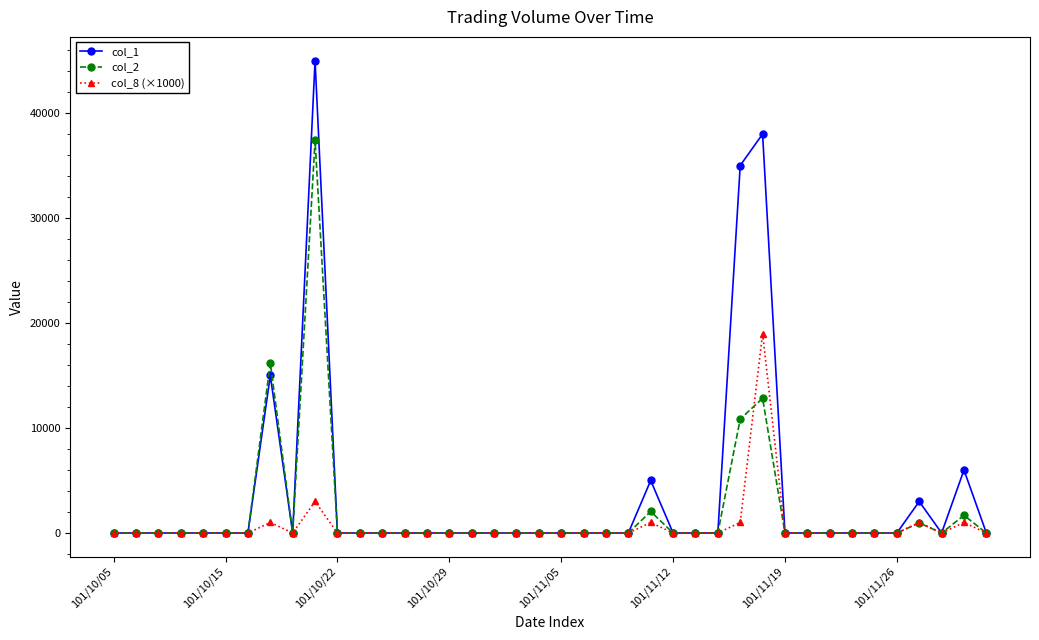

How many values in the col_1 series exceed 0?

7